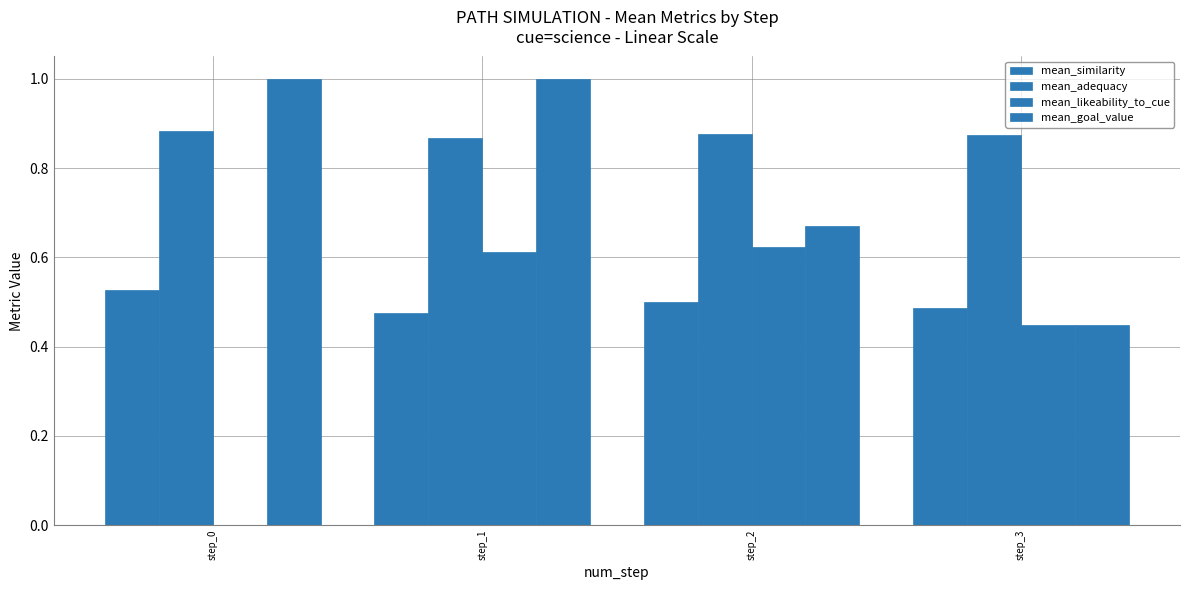

Rank the series by their average value, from lowest to highest.

mean_likeability_to_cue, mean_similarity, mean_goal_value, mean_adequacy